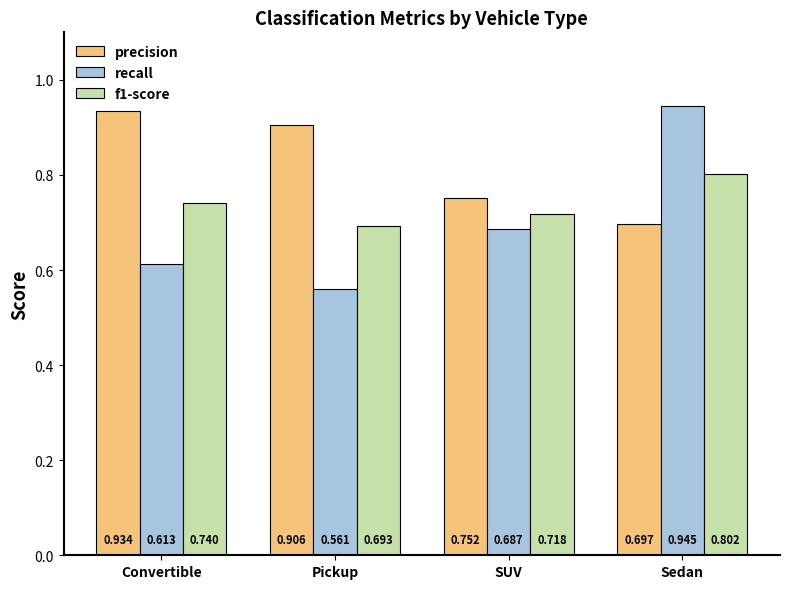

What is the label of the 3rd bar from the left?

SUV